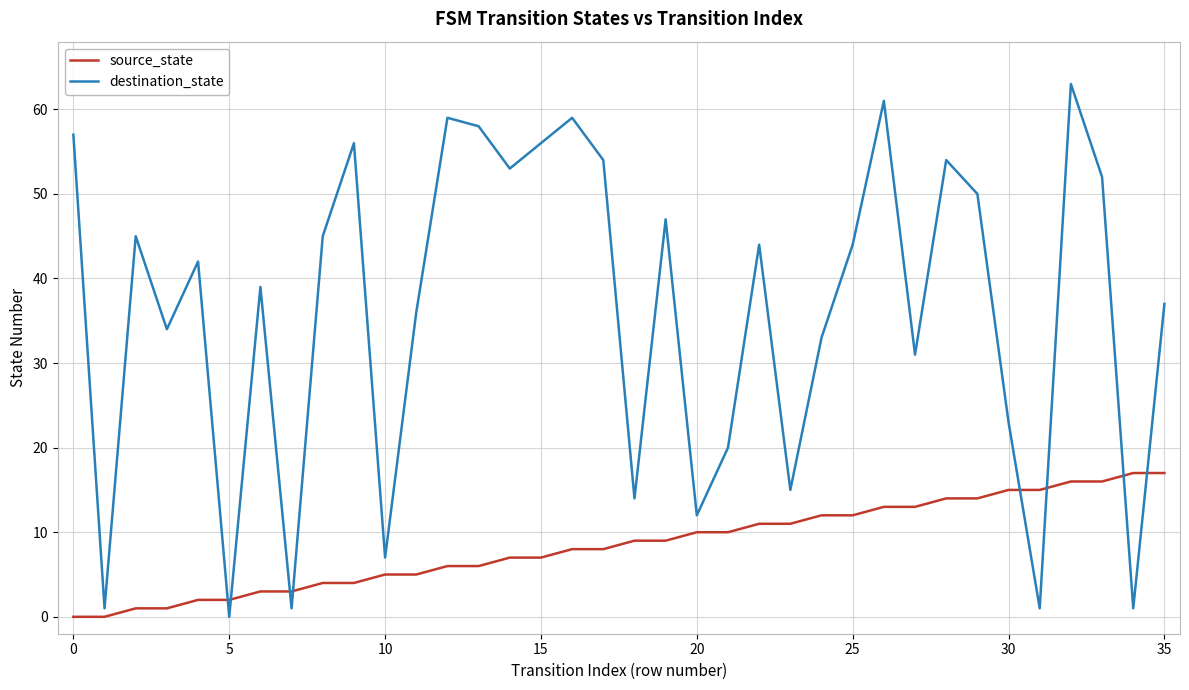

Which series has the widest spread of values?

destination_state